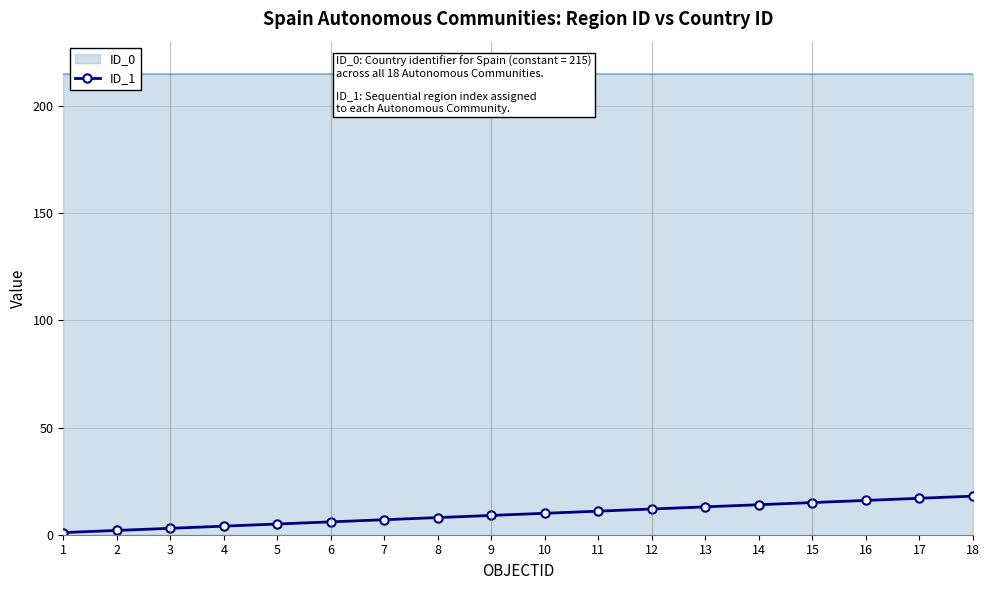

What is the value of the 13th point from the left?

13